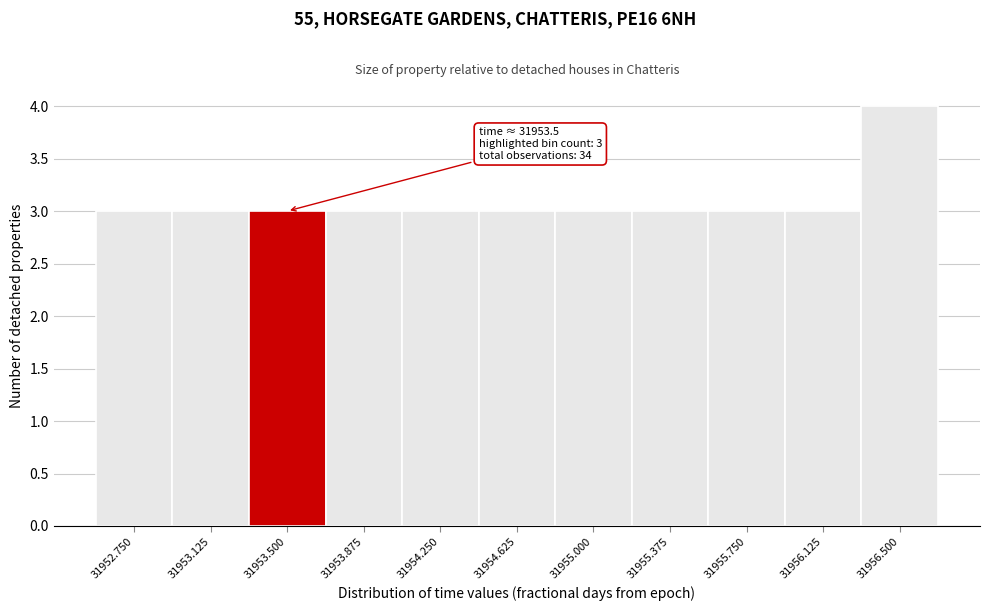

Reading left to right, transcribe all the data shown in this chart.

3	3	3	3	3	3	3	3	3	3	4